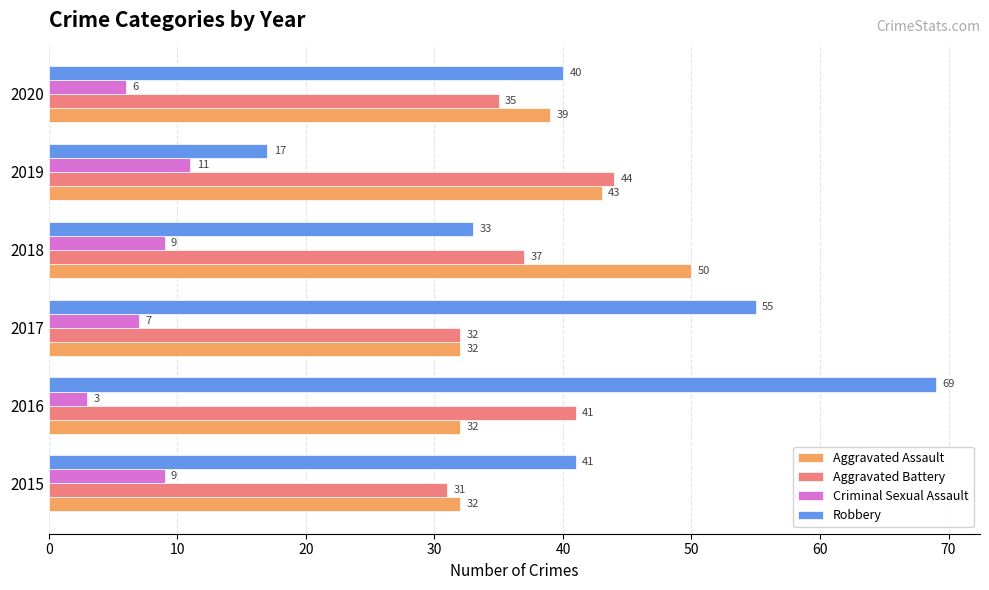

At which label is Criminal Sexual Assault closest to 7?

2017